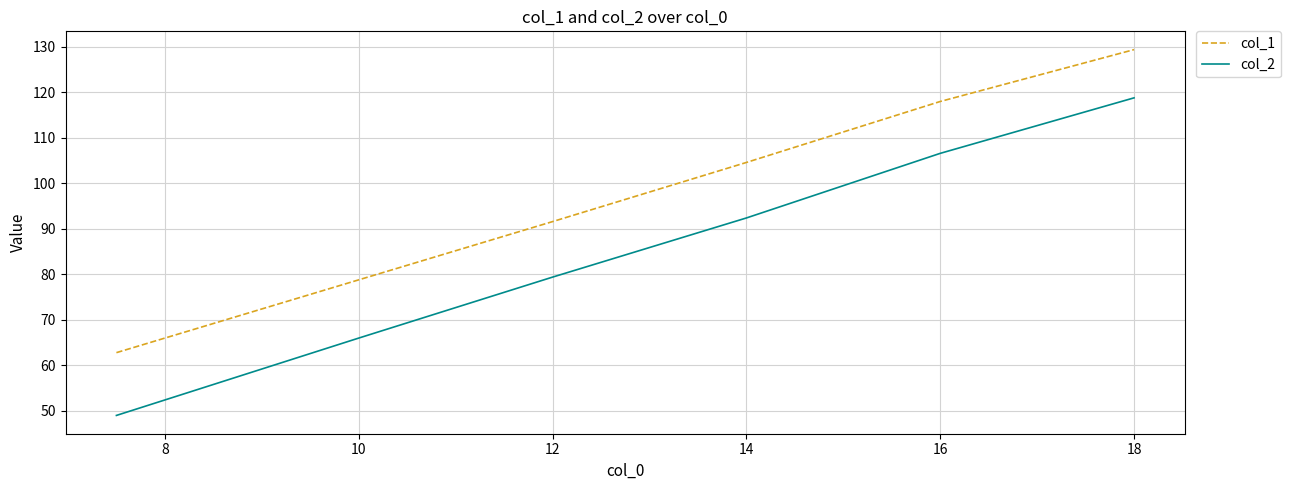

Which series has the widest spread of values?

col_2